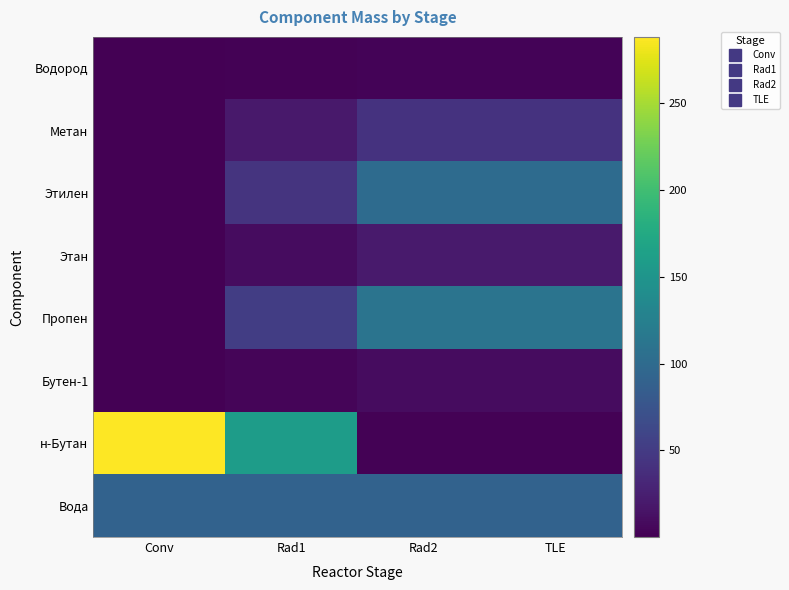

What is the difference between the highest and lowest values at Rad2?

108.7